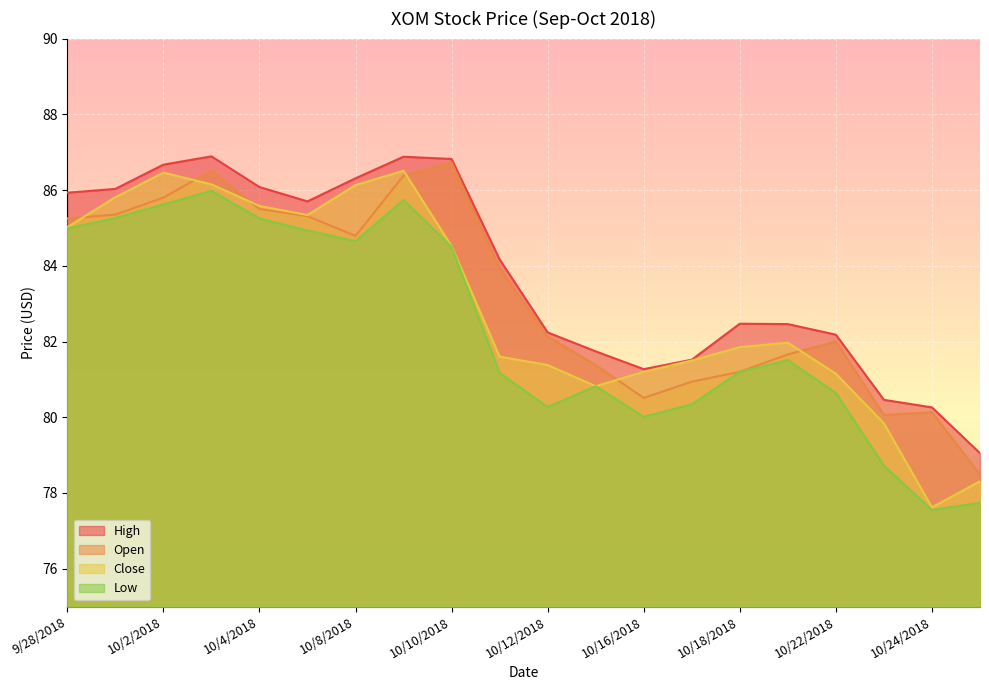

List the series in order of their peak value, lowest first.

Low, Close, Open, High